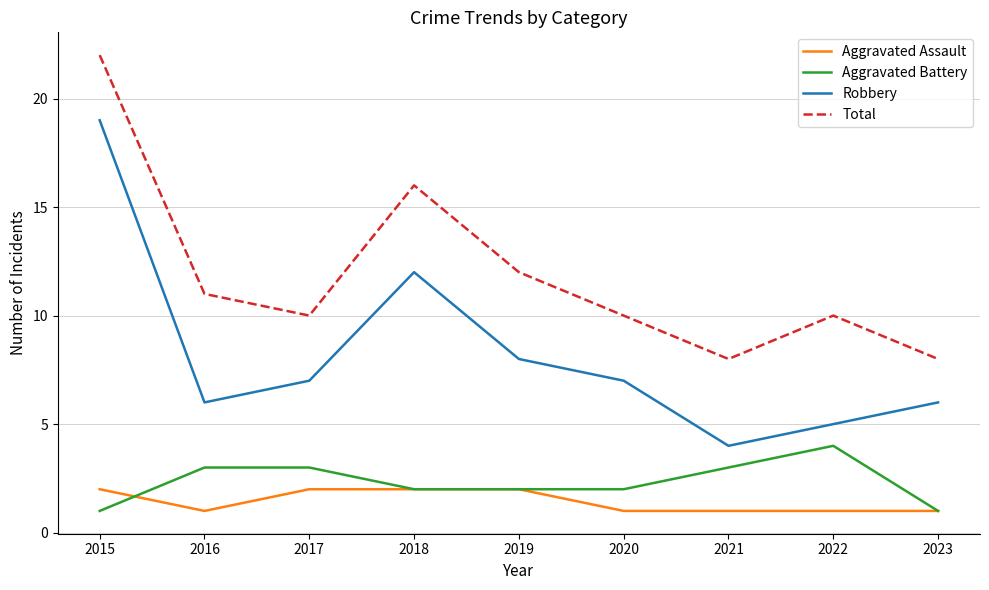

The Robbery series shows 2 at 2017. True or false?

False